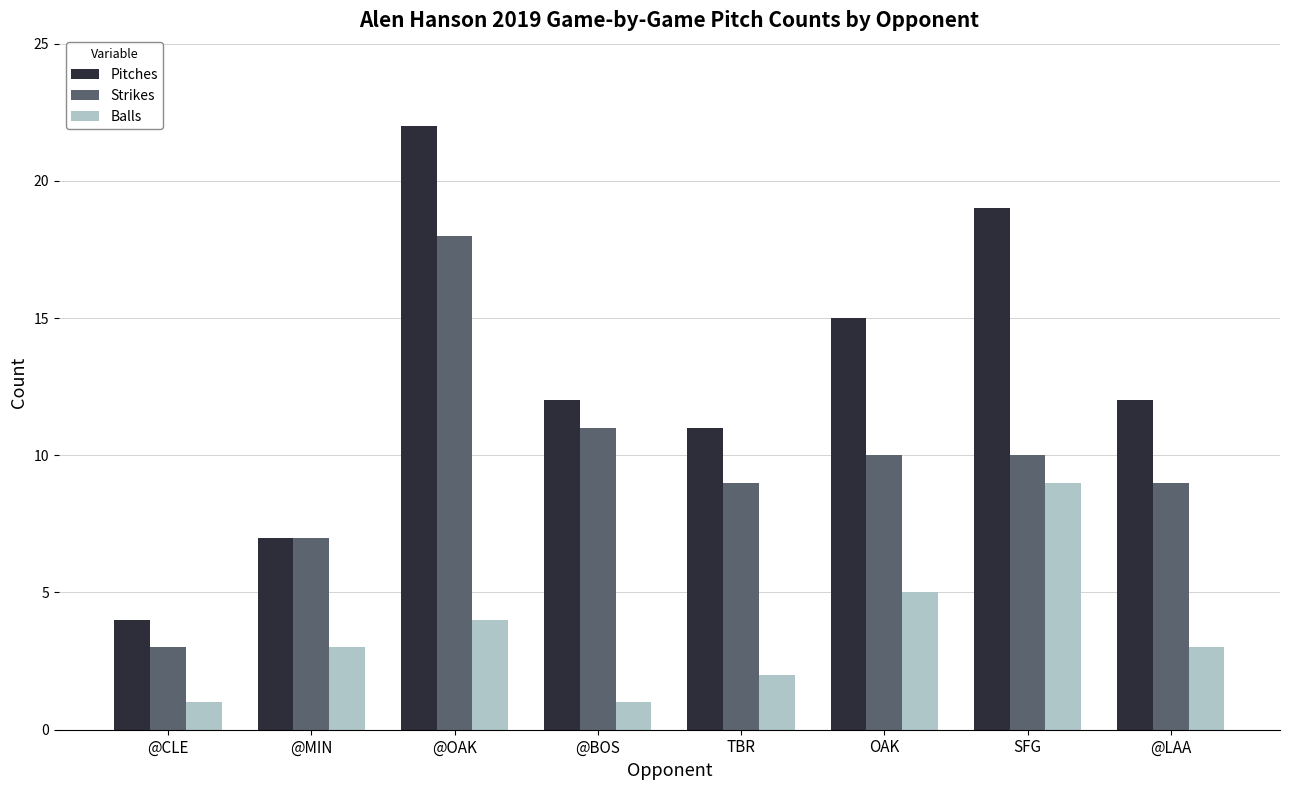

Which category has the highest value across all series?

@OAK